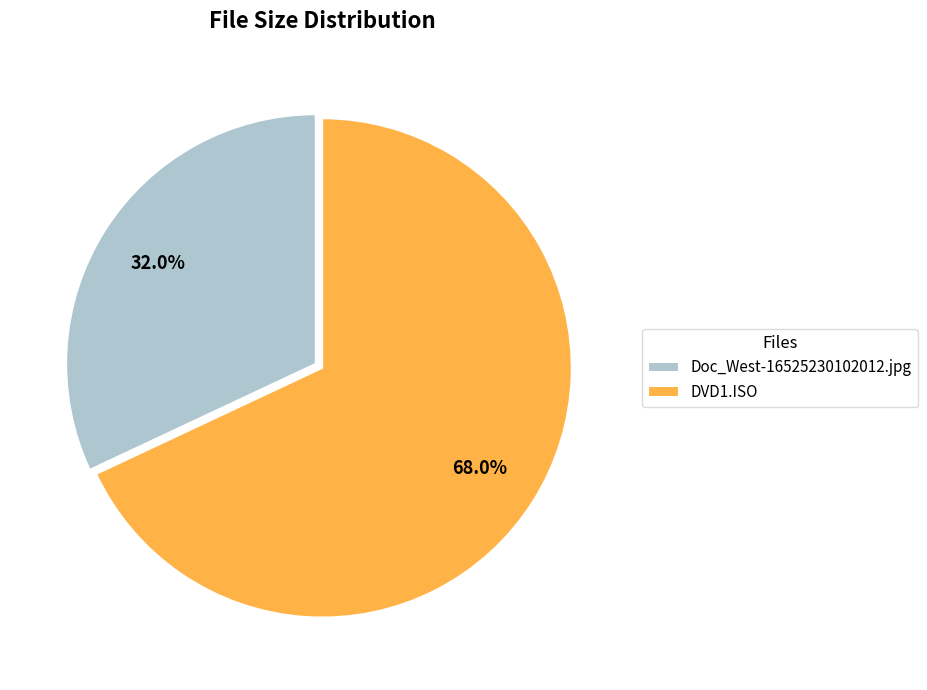

How many segments does this pie chart have?

2